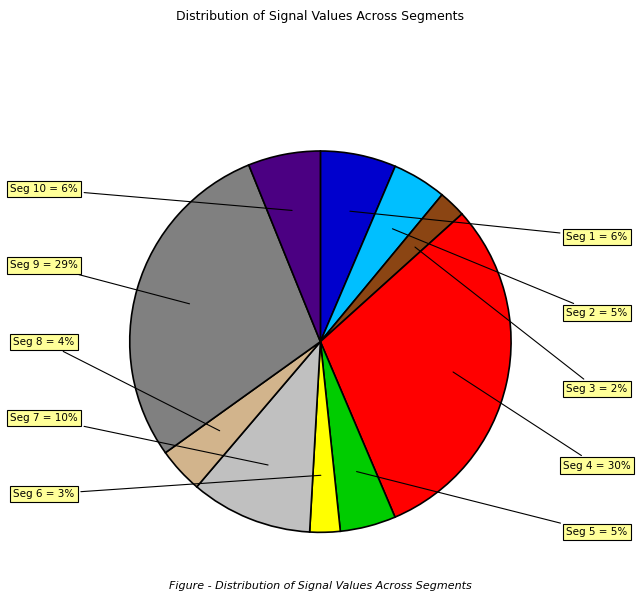

Is there a majority slice in this chart?

No